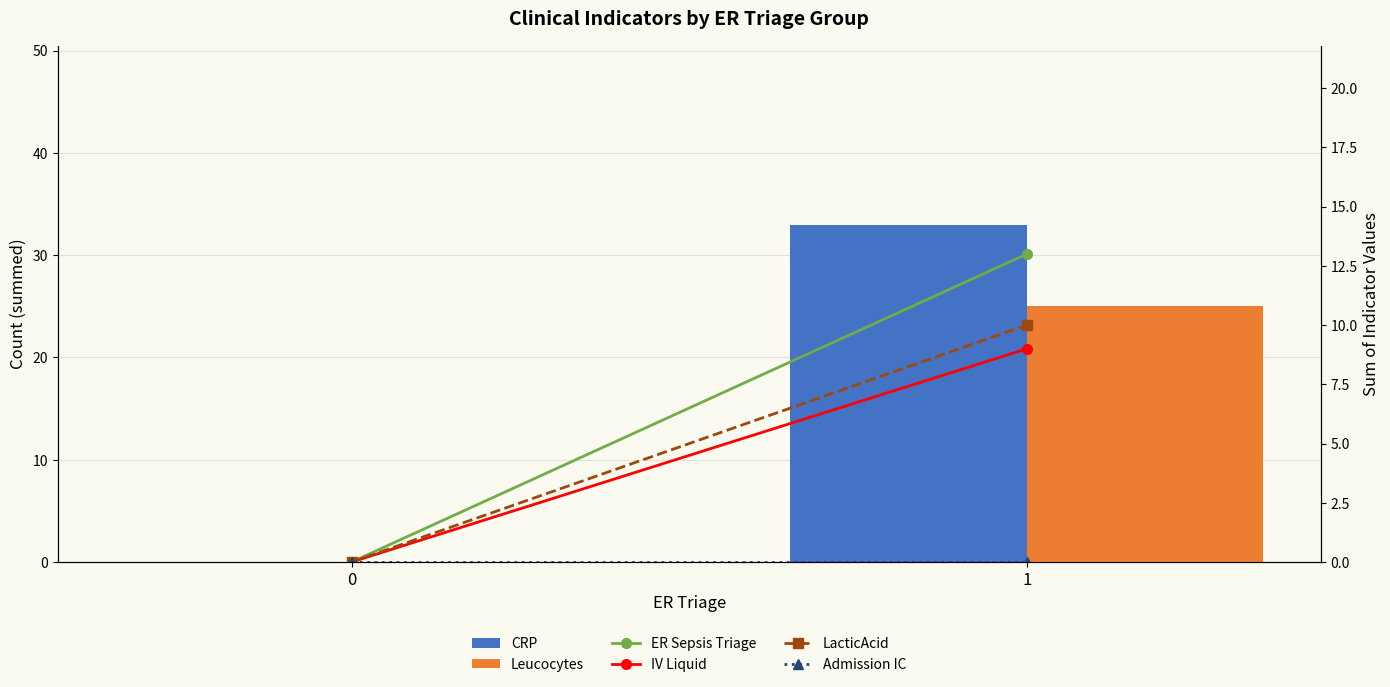

How many data points in Leucocytes are less than 25?

1